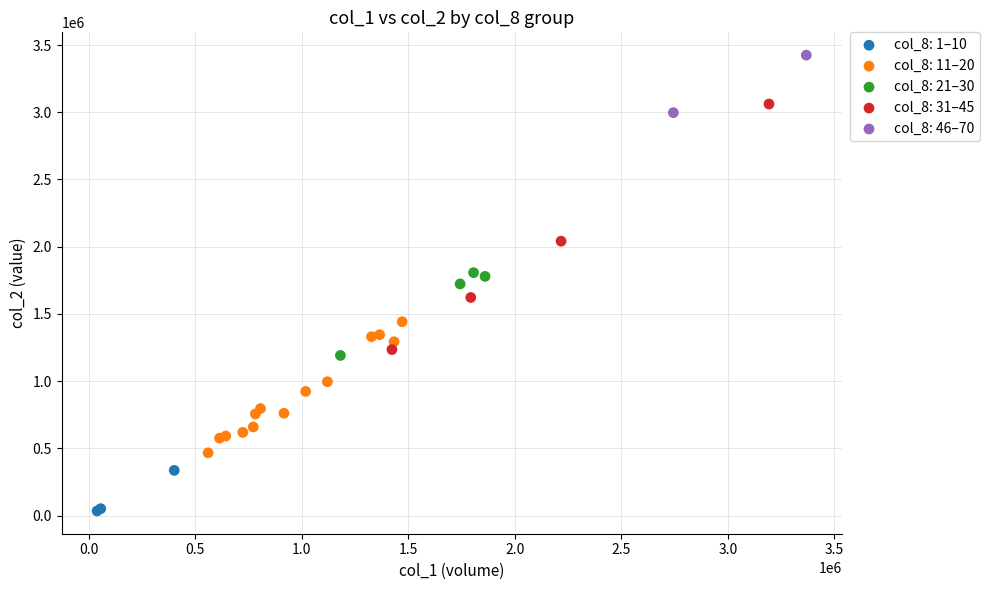

Which series has the largest Y range (max minus min)?

col_8: 31–45